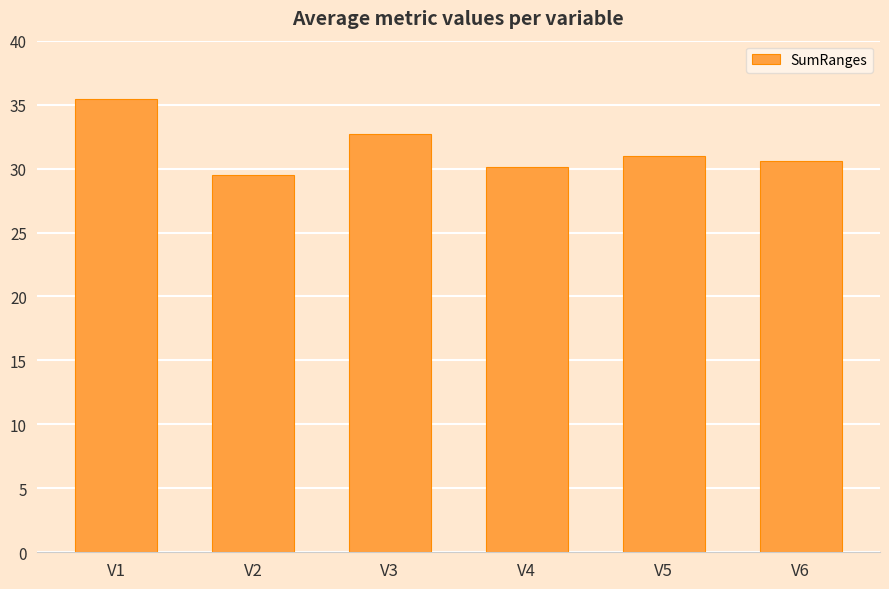

Count the number of data series in this chart.

1